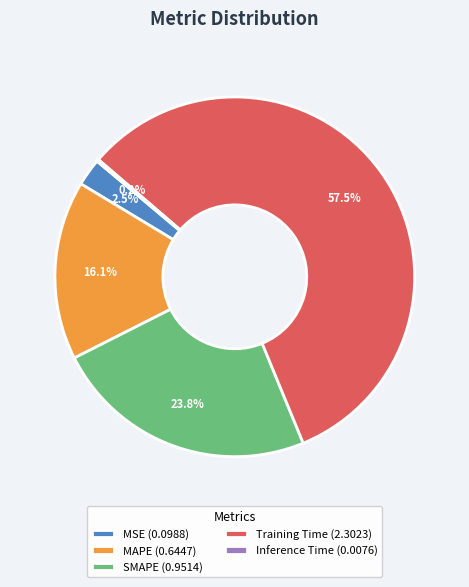

Is there any slice that represents more than half of the pie?

Yes